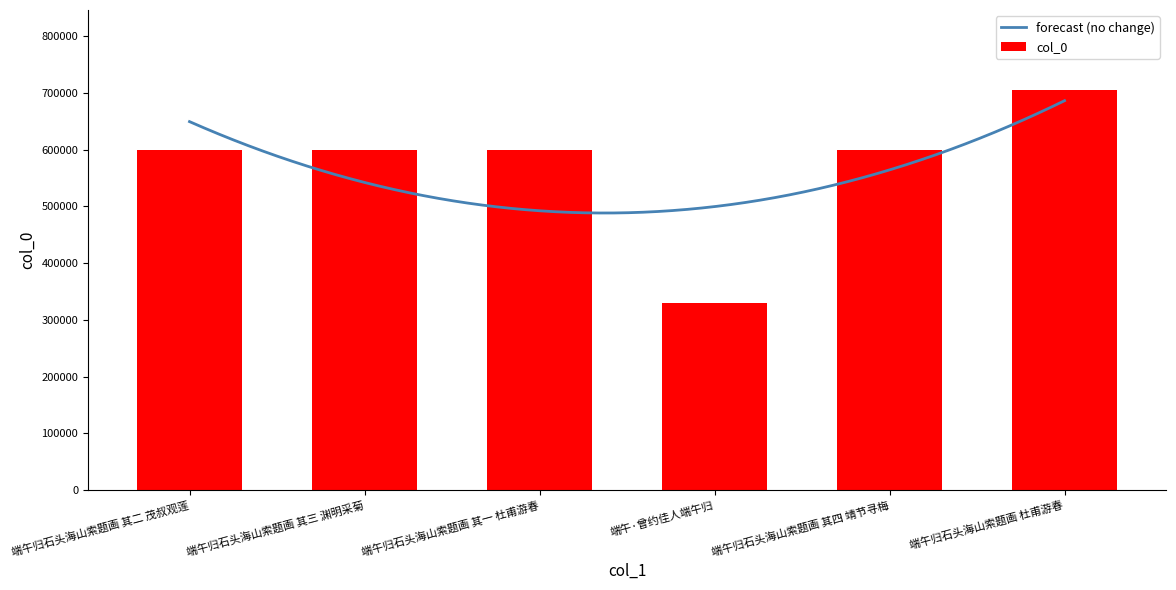

What is the difference between the values at 端午归石头海山索题画 其四 靖节寻梅 and 端午归石头海山索题画 其三 渊明采菊?

1